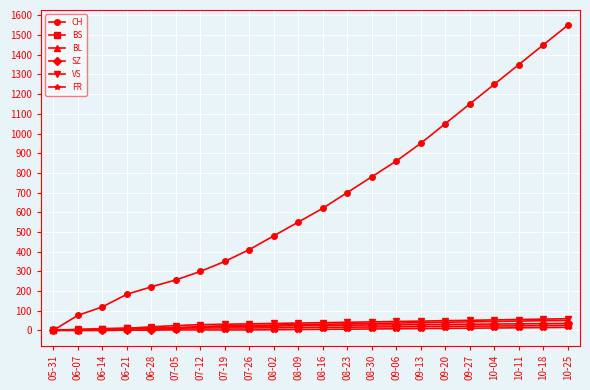

What is the greatest value displayed?

1550